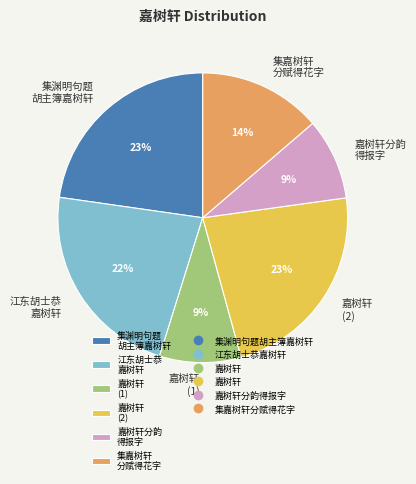

How many slices are in this pie chart?

6